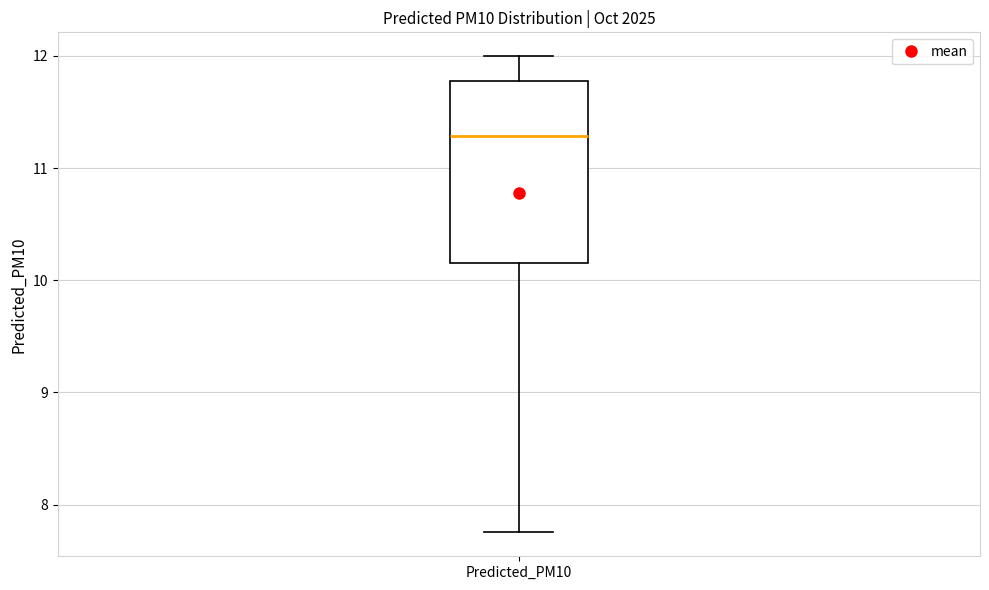

Read this box plot against the y-axis: the position of the median line, the range covered by the box, and the ends of both whiskers. The values are not printed on the chart, so give them approximately, as read against the axis.

median 11.3, box 10.2 to 11.8, whiskers 7.8 to 12.0